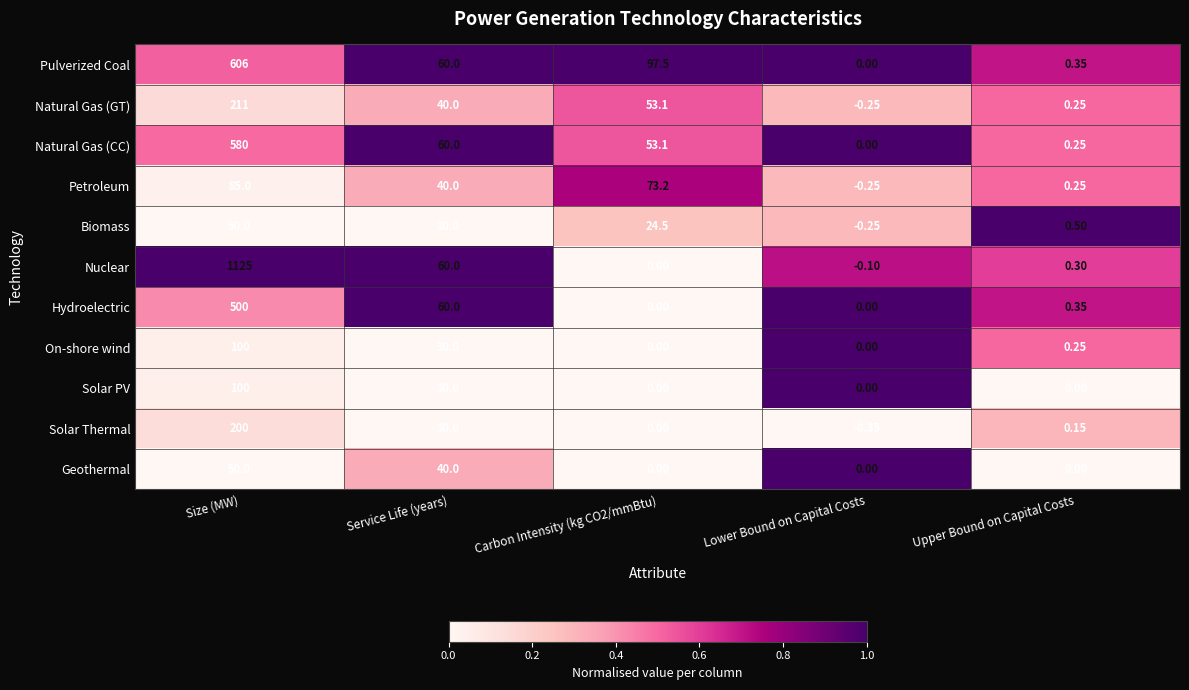

Which series changed the most between Size (MW) and Service Life (years)?

Nuclear